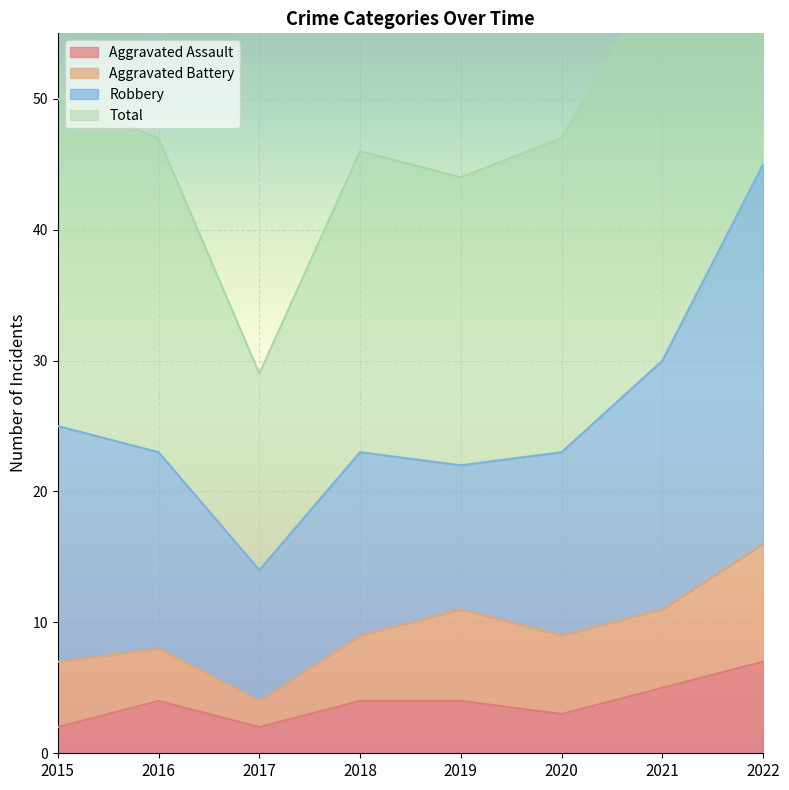

At which label does Aggravated Assault first exceed 4?

2021